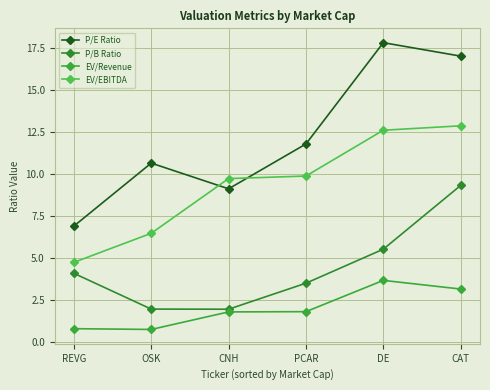

At how many categories does at least one series exceed 3?

6